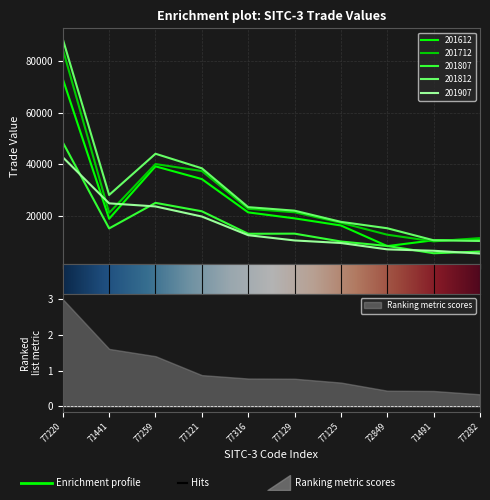

What position from the right is 71491?

2